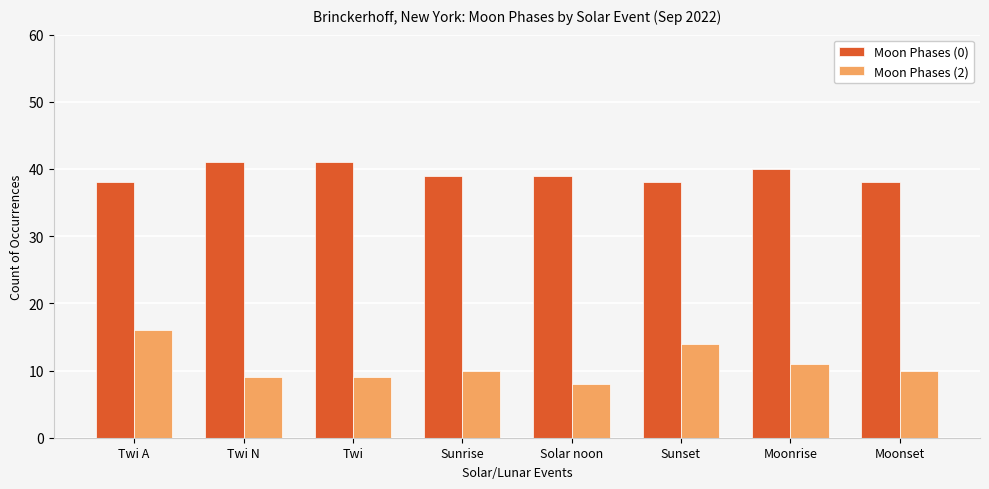

Count the number of categories in the chart.

8